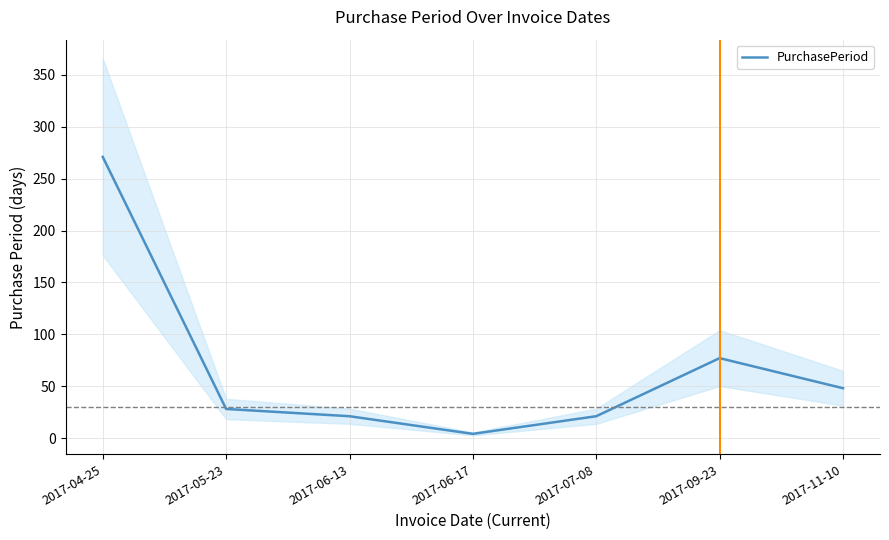

Is it true that the value at 2017-09-23 is 77?

True